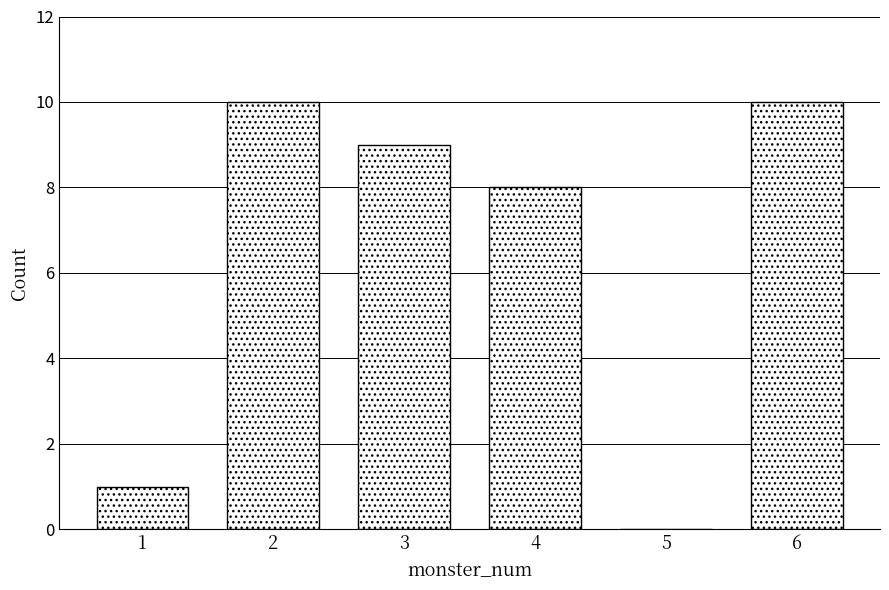

Reading right to left, list all the values displayed in this chart.

6=10	5=0	4=8	3=9	2=10	1=1